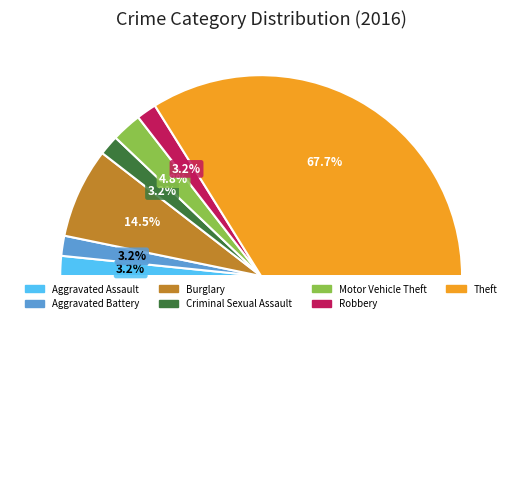

Which has a higher value, Robbery or Motor Vehicle Theft?

Motor Vehicle Theft